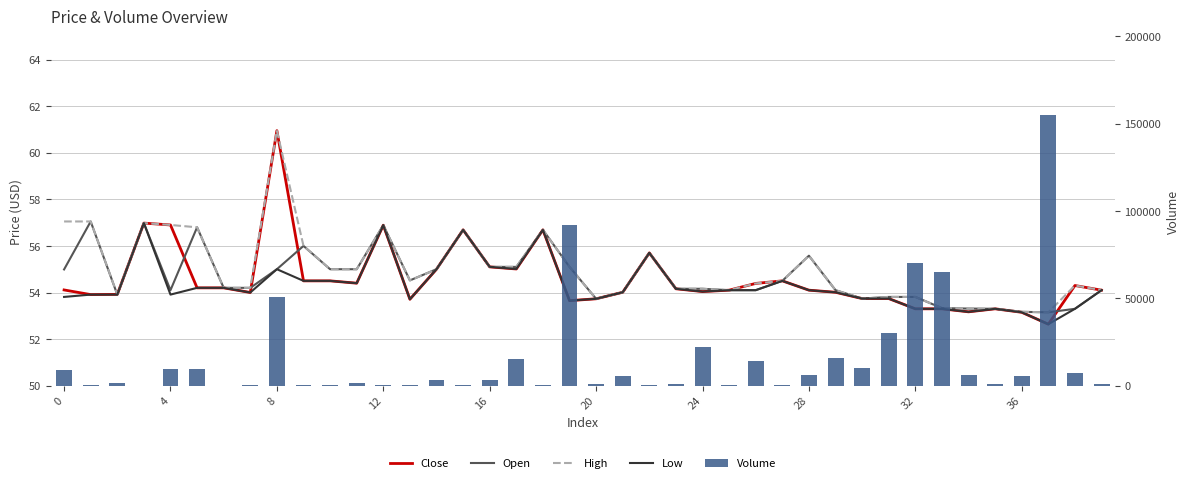

The value of Open at 24 is 54.2. True or false?

True